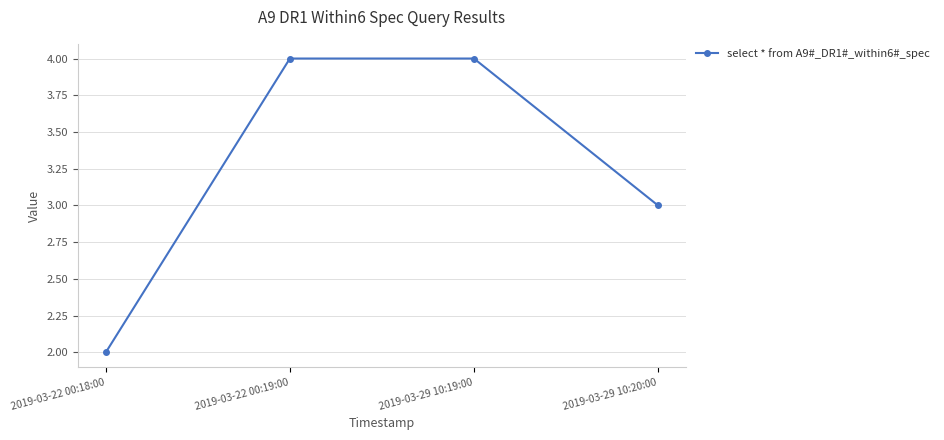

What is the change in value from 2019-03-22 00:18:00 to 2019-03-29 10:20:00?

+1